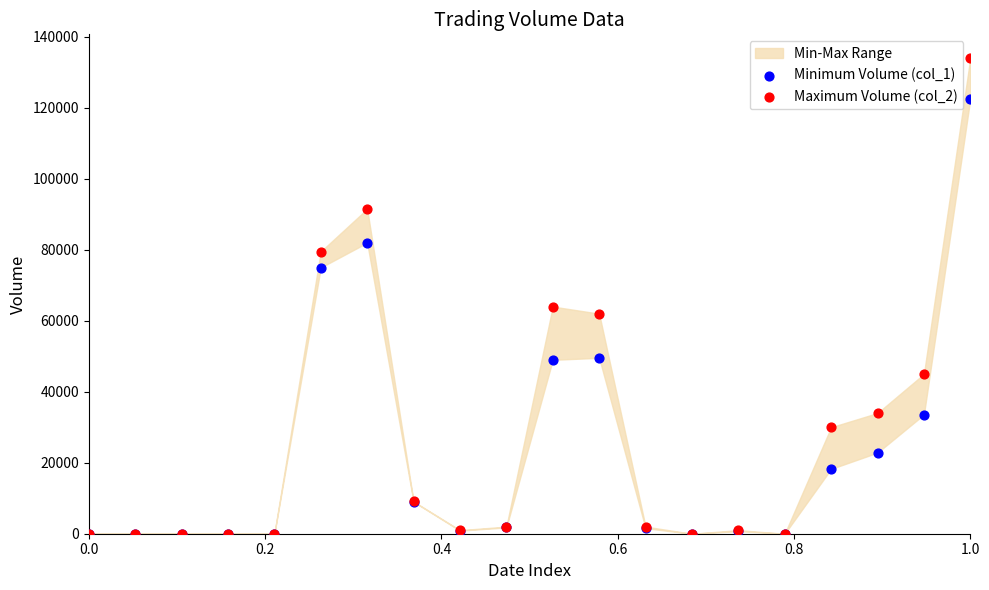

Across all series, what Y value is closest to 67000?

64000